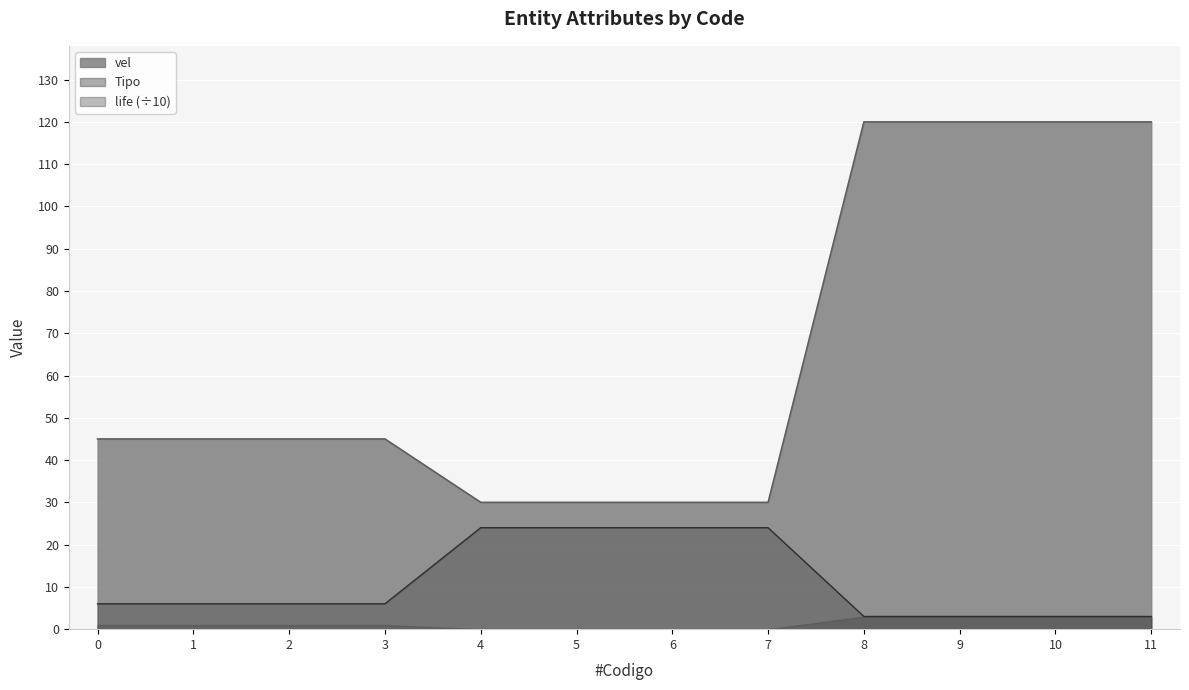

What is the approximate value of life at 8?

3